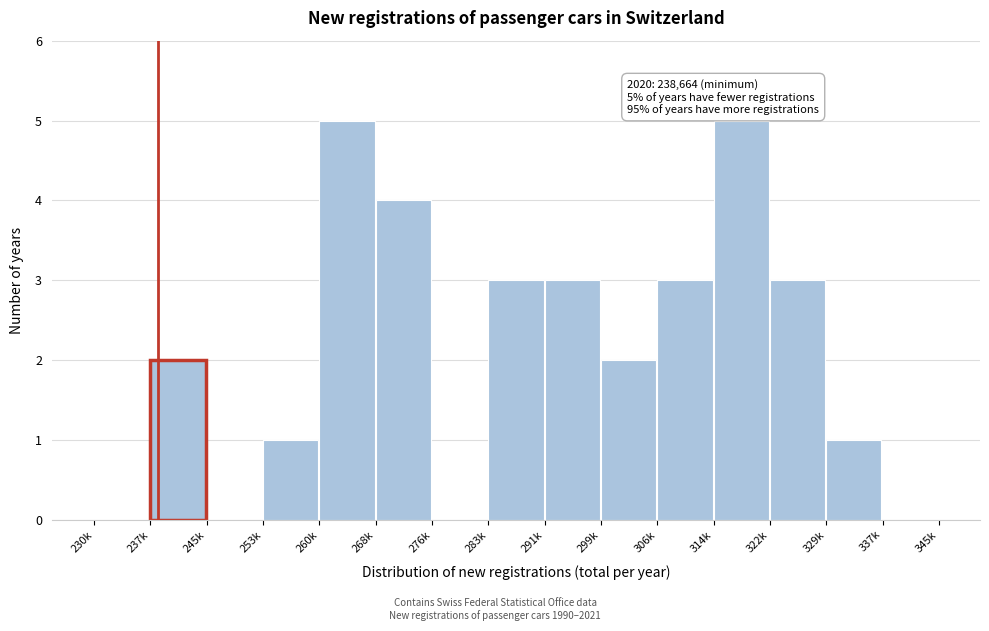

Reading left to right, list all the values displayed in this chart.

230k=0	237k=2	245k=0	253k=1	260k=5	268k=4	276k=0	283k=3	291k=3	299k=2	306k=3	314k=5	322k=3	329k=1	337k=0